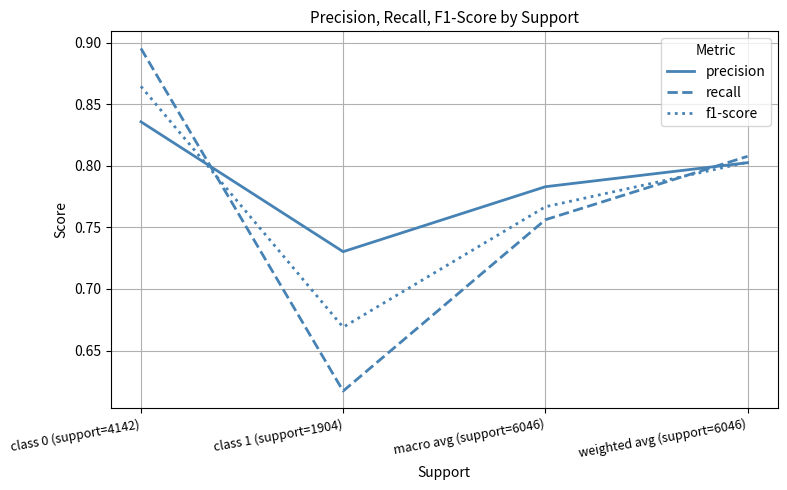

Where is precision nearest to the value 0?

class 1 (support=1904)